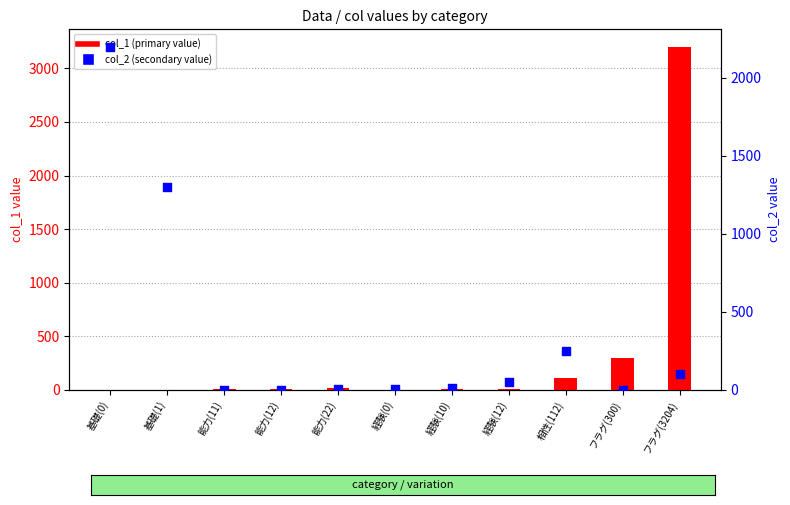

Which series has the largest total across all categories?

col_2 (secondary value)